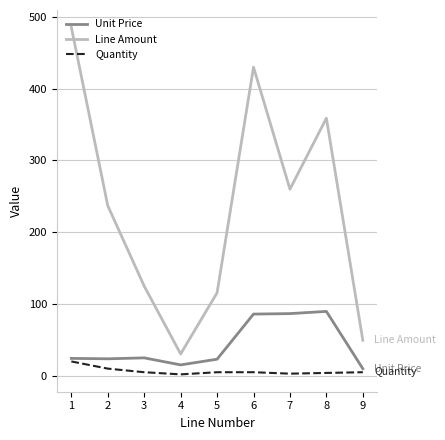

Is it true that Unit Price equals 145.6 at 8?

False